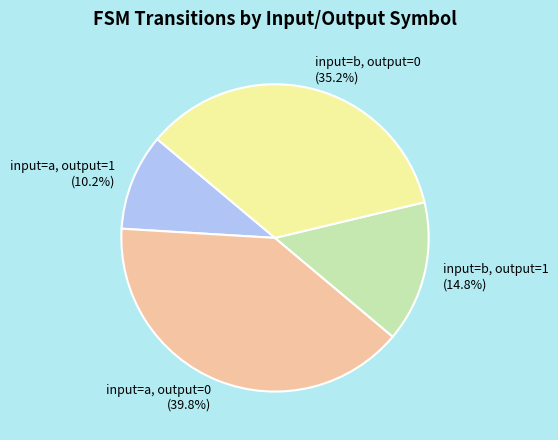

Is there a majority slice in this chart?

No